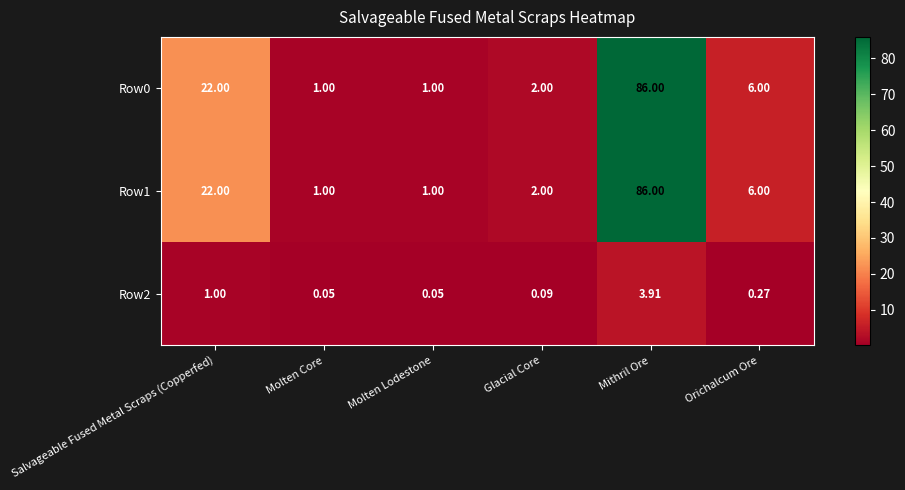

Which category has the highest value in the Row1 series?

Mithril Ore